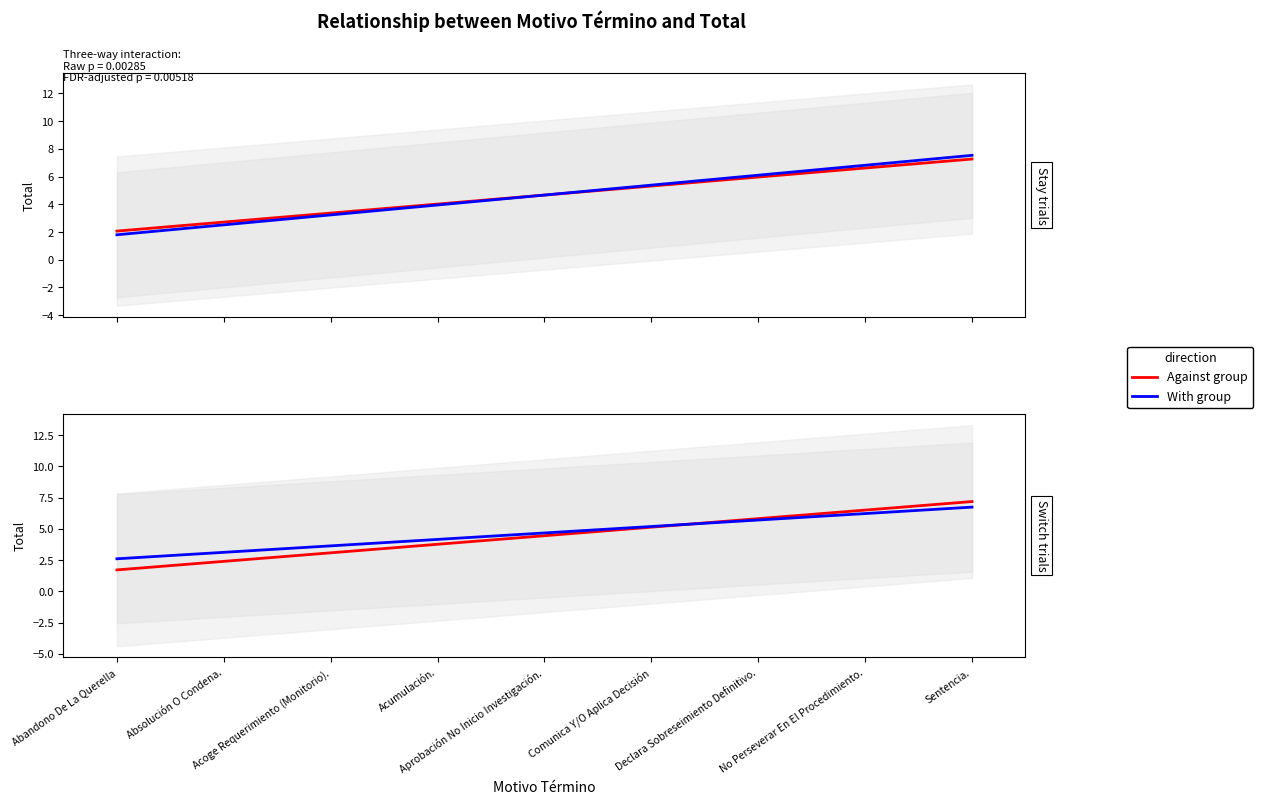

List the labels in order of Against group value, smallest first.

Abandono De La Querella, Absolución O Condena., Acoge Requerimiento (Monitorio)., Acumulación., Aprobación No Inicio Investigación., Comunica Y/O Aplica Decisión, Declara Sobreseimiento Definitivo., No Perseverar En El Procedimiento., Sentencia.